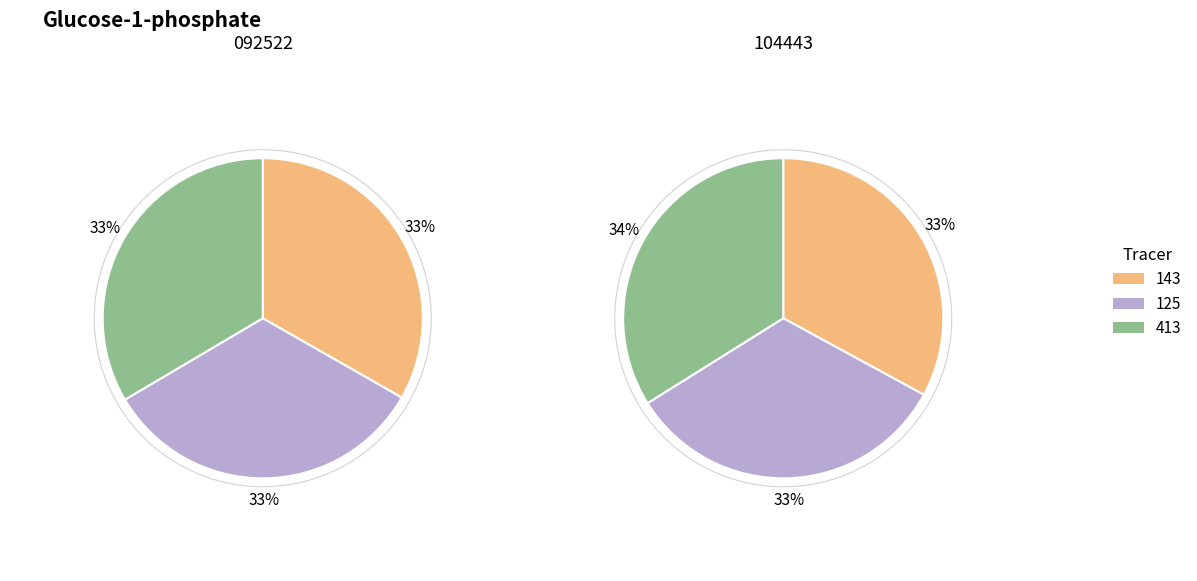

The 143 slice represents 19% of the pie. True or false?

False